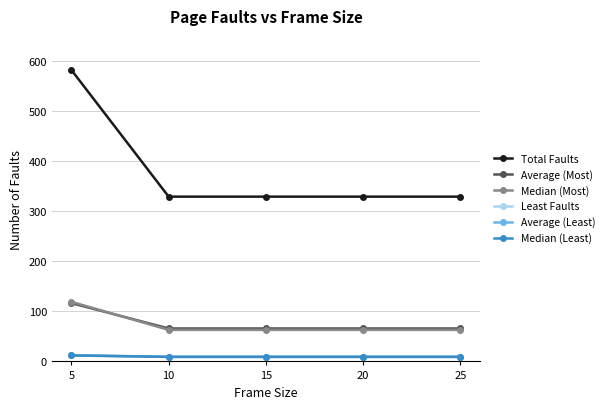

True or false: Average (Most) and Average (Least) cross at least once.

False